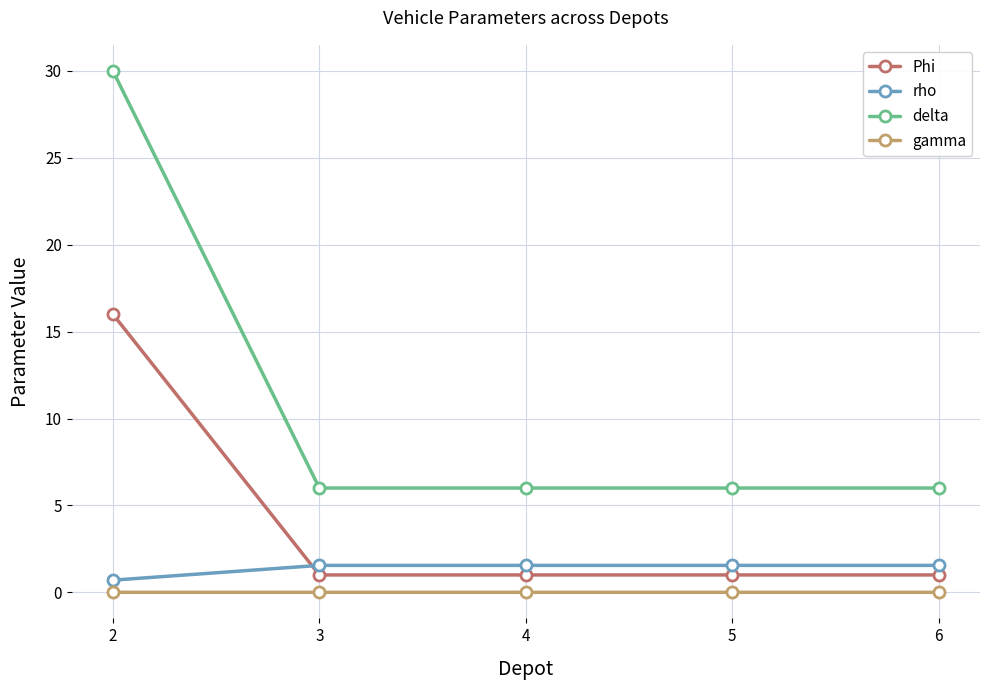

The value of delta at 6 is 8.8. True or false?

False